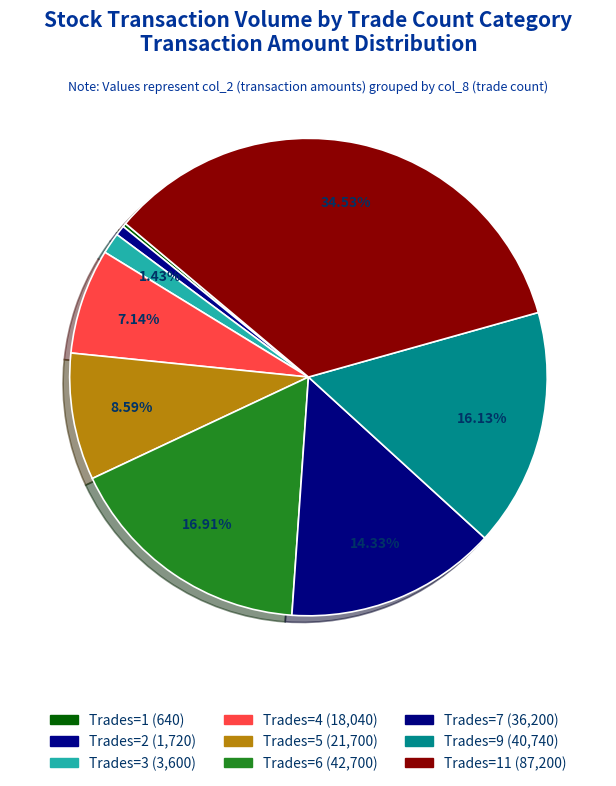

Count the number of slices in the pie.

9